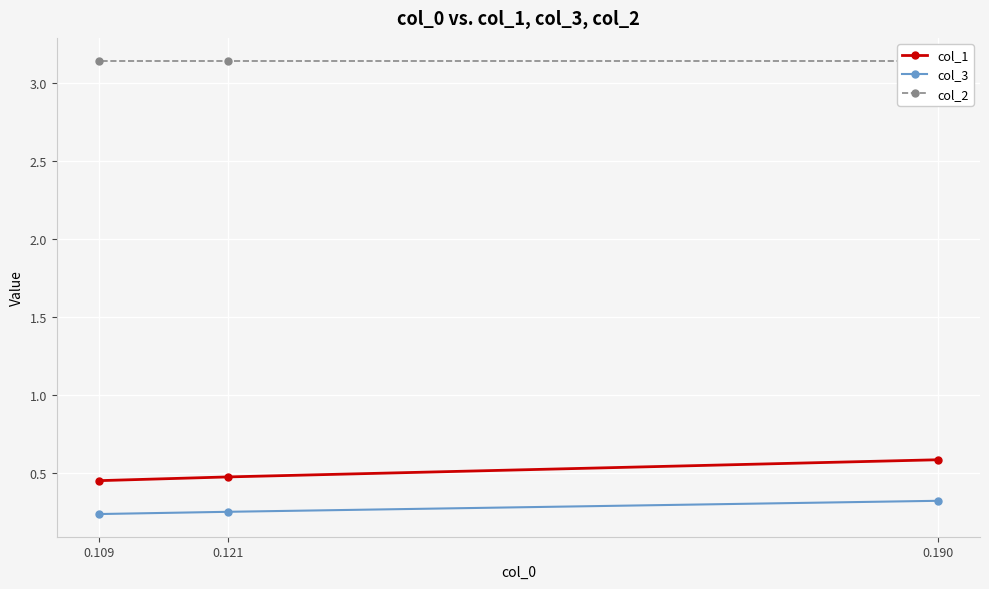

Which series has the largest total across all categories?

col_2